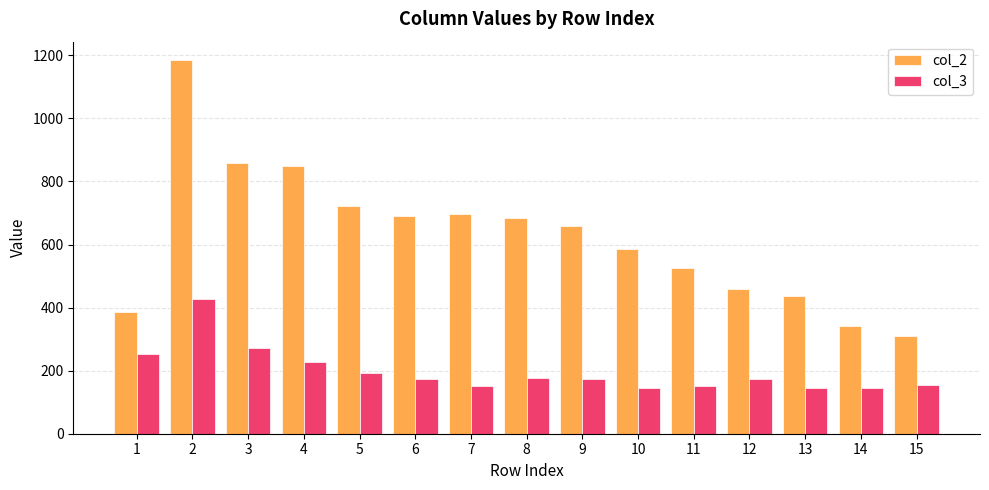

List the series in order of their overall mean, highest first.

col_2, col_3